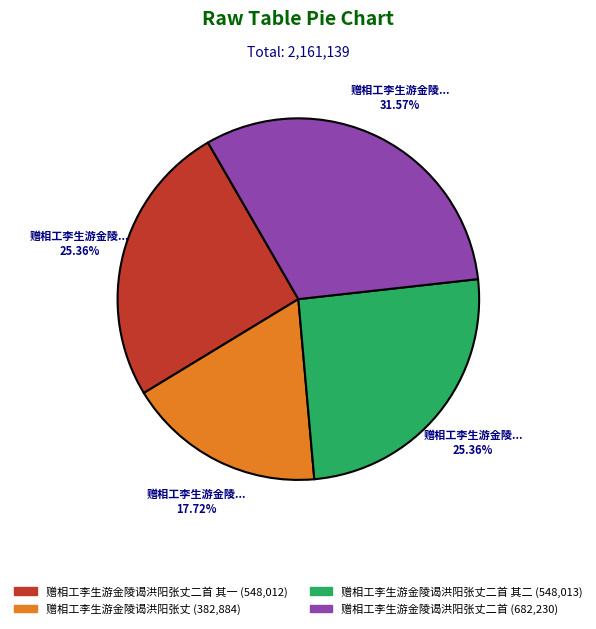

Combined, do 赠相工李生游金陵谒洪阳张丈 (382,884) and 赠相工李生游金陵谒洪阳张丈二首 其二 (548,013) account for over 50%?

No